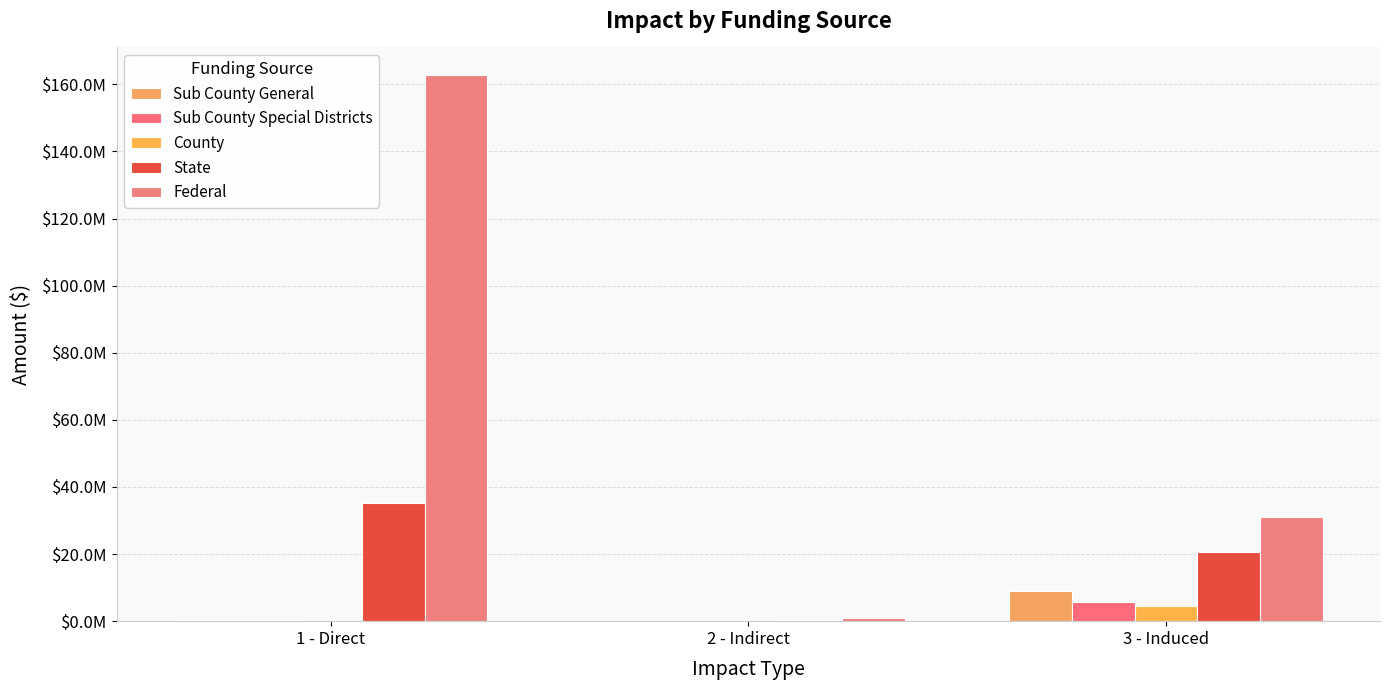

Are the bars grouped side by side (vs. stacked)?

Yes